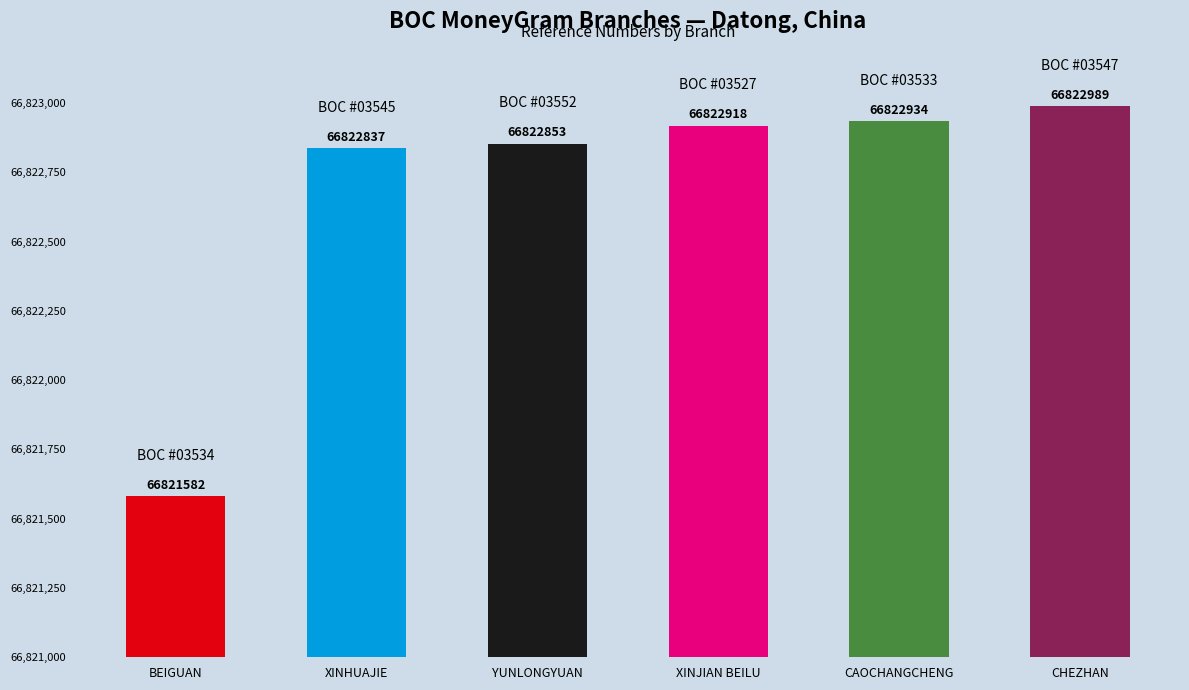

The chart shows a value of 66822934 at CAOCHANGCHENG. True or false?

True